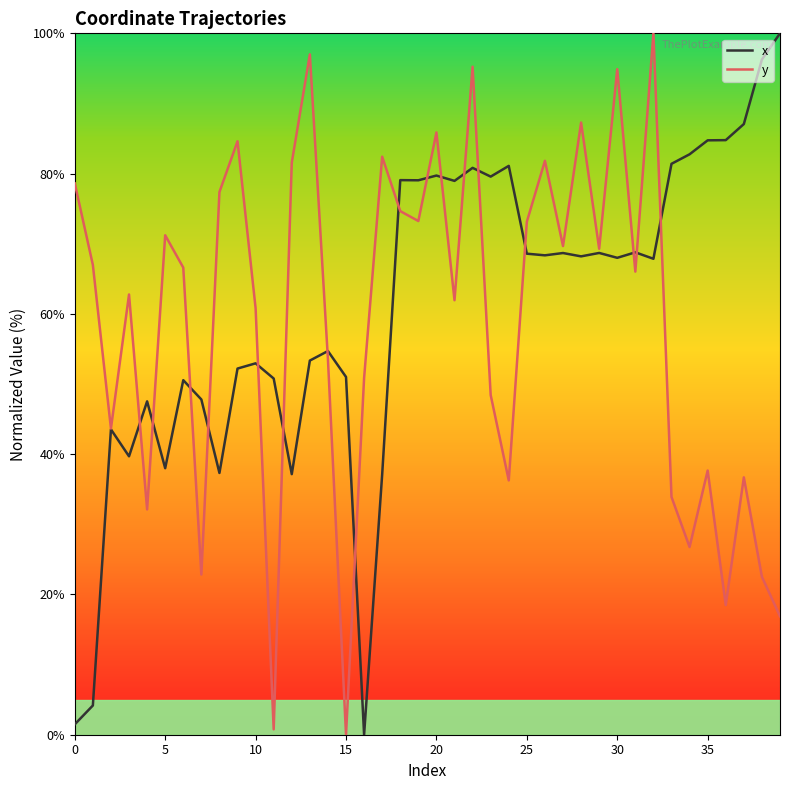

What is the highest value of the x series?

100.0